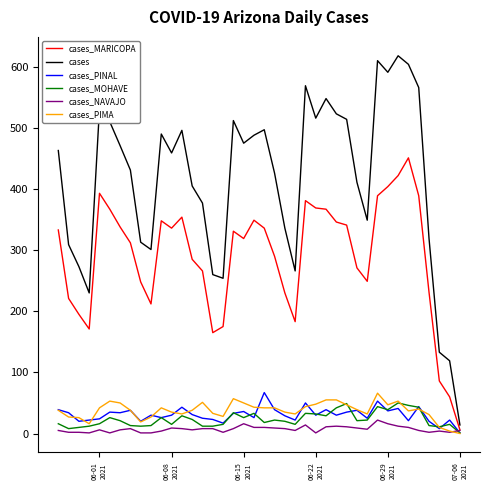

How many lines are shown in the chart?

6